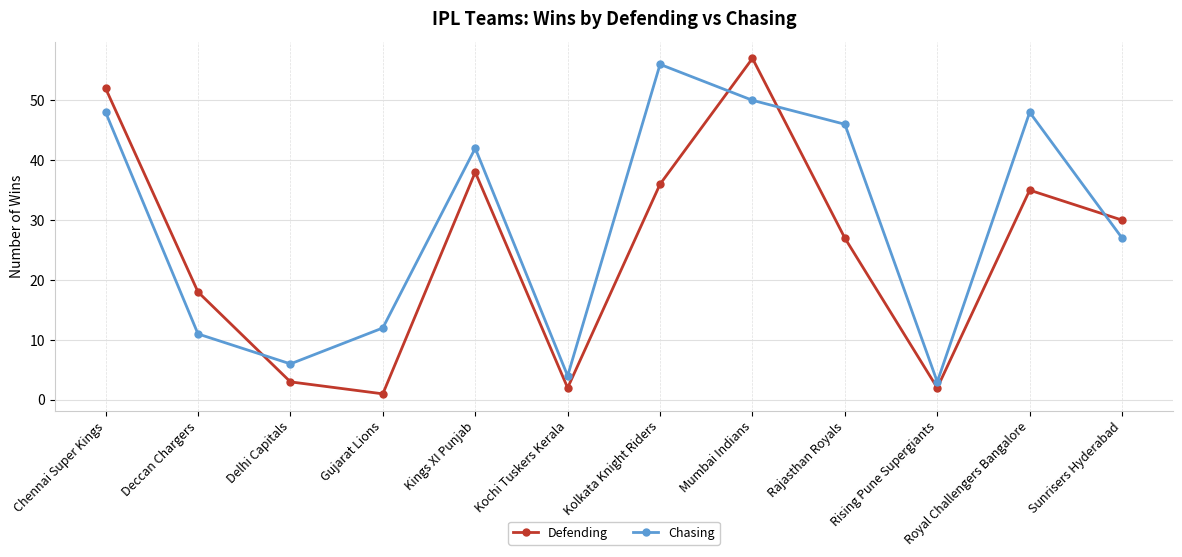

How many data points in Defending are less than 30?

6